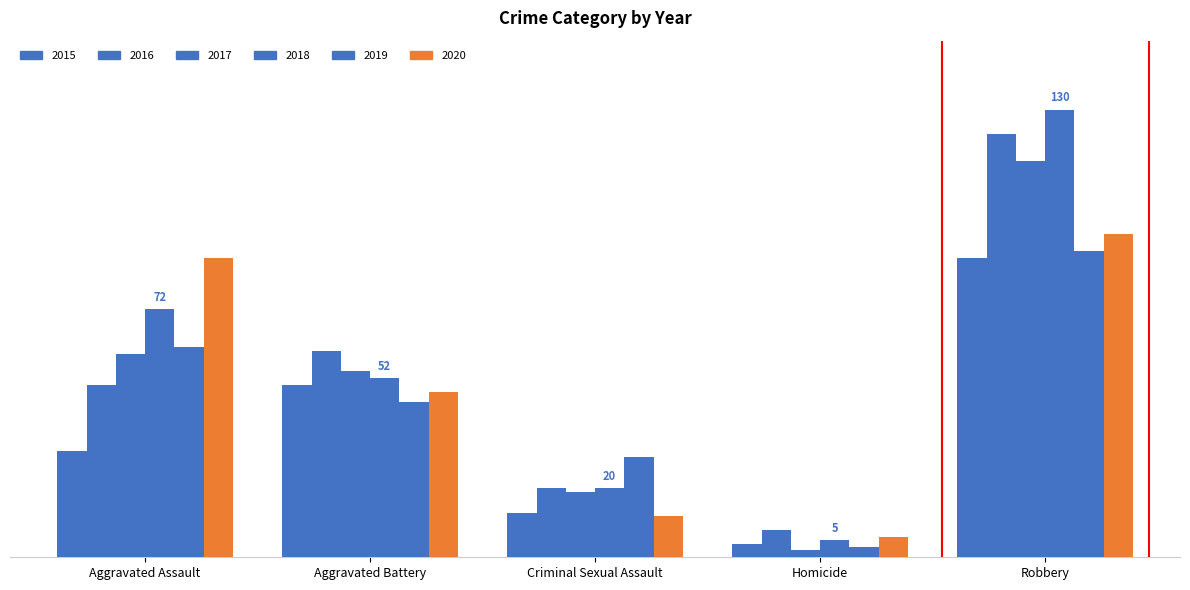

Count the number of data series in this chart.

6